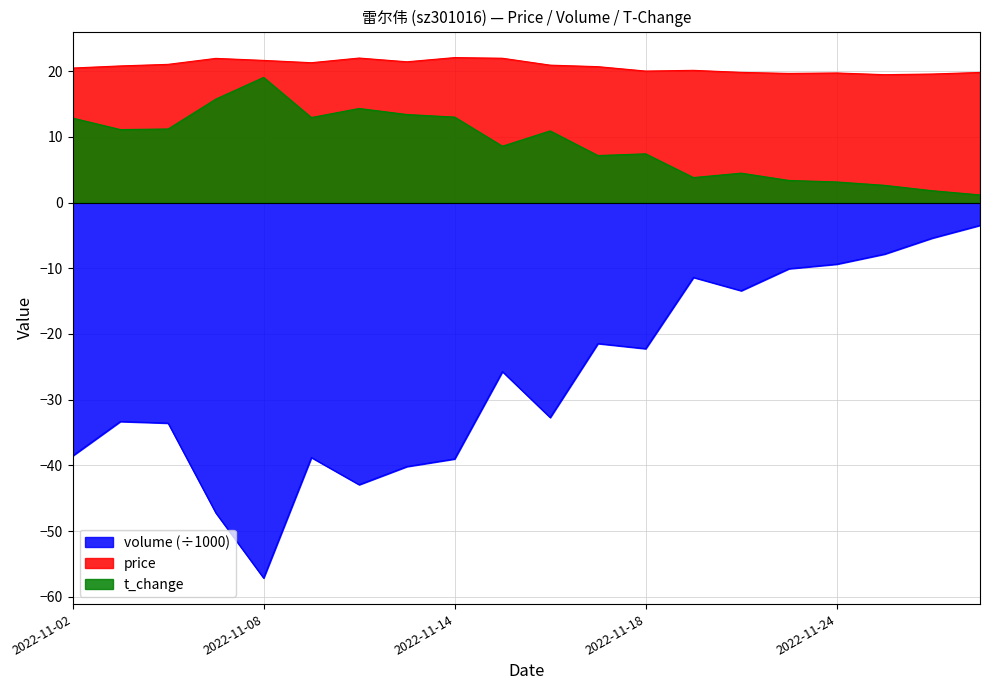

How many series are shown in this chart?

3